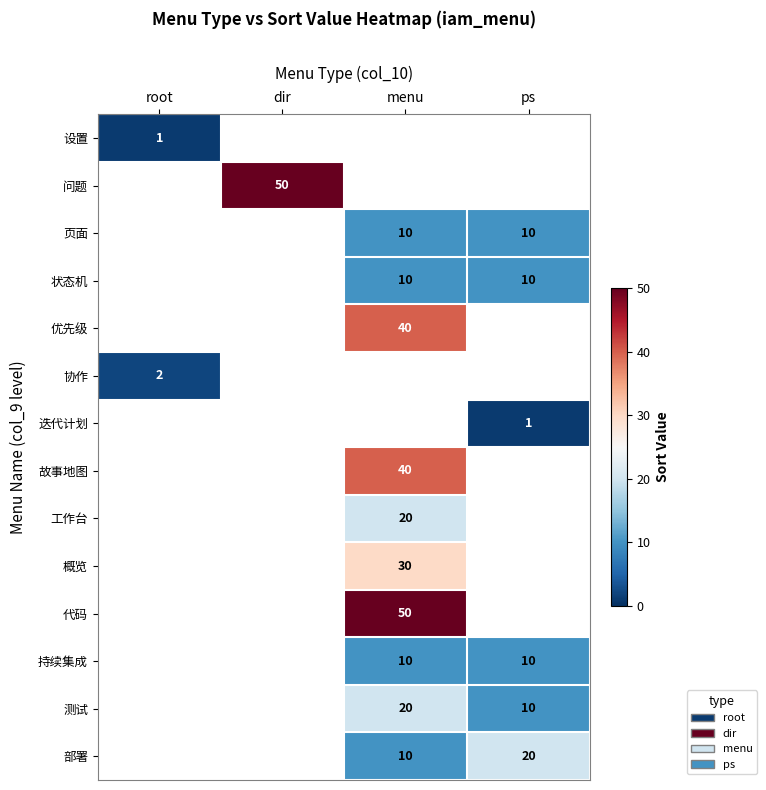

Count the number of categories in the chart.

4